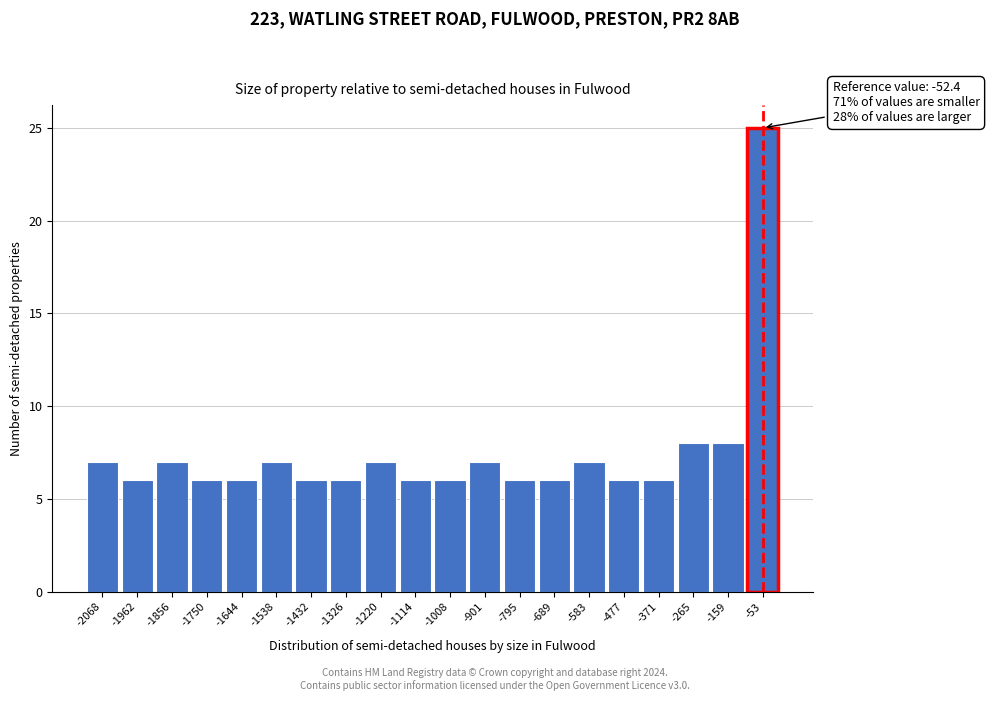

Over which range of the x-axis is the bar tallest?

-100 to 0